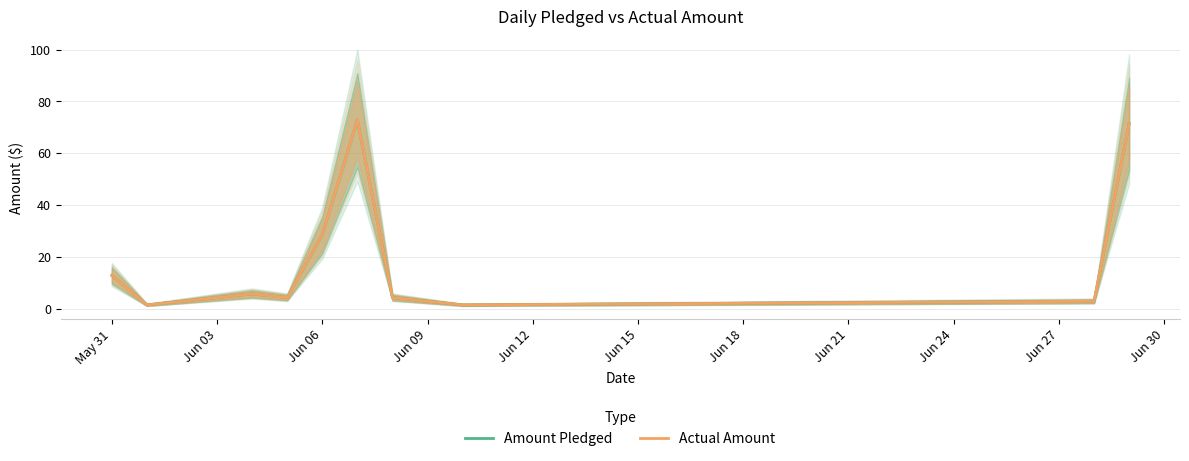

What is the label of the 4th point from the left?

Jun 09